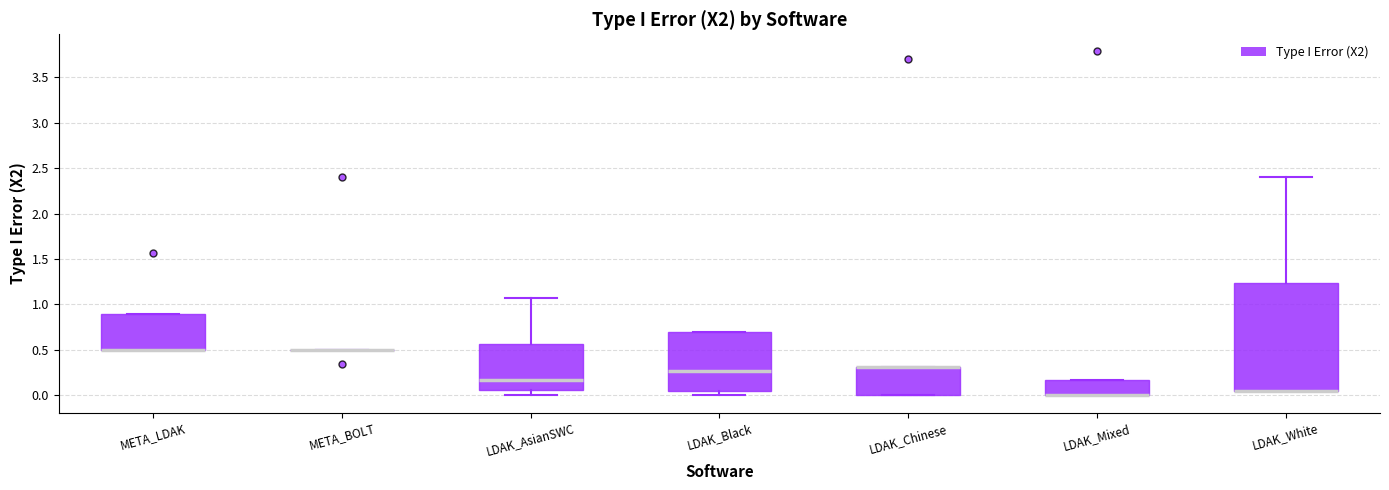

Where is the upper edge of the box for LDAK_Mixed on the y-axis? The values are not printed on the chart, so give them approximately, as read against the axis.

0.15